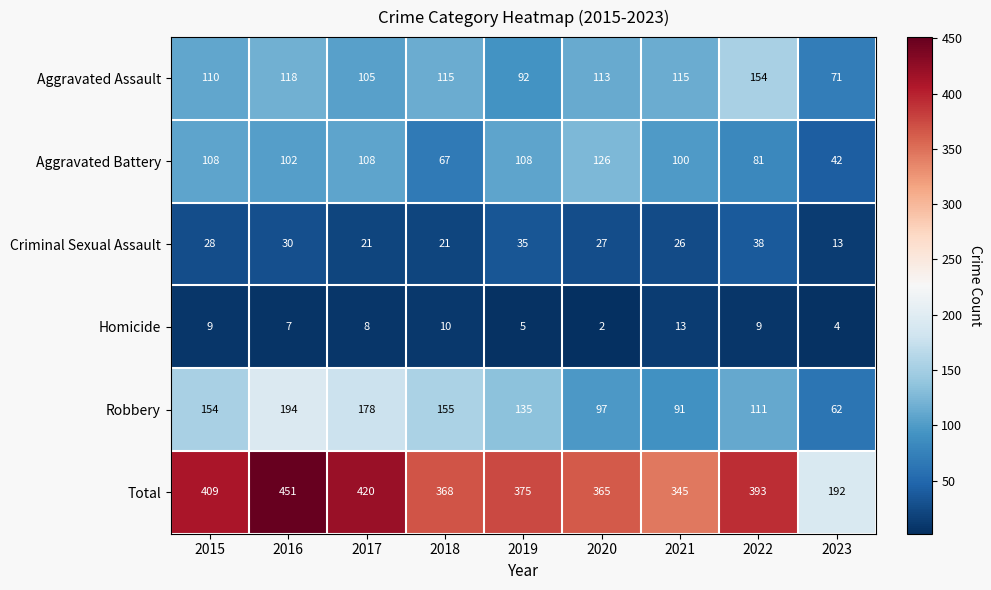

How many series are shown in this chart?

6